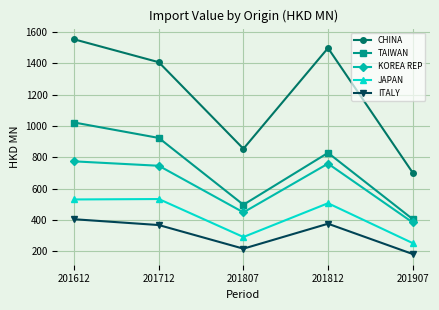

What is the minimum value for KOREA REP?

383.9